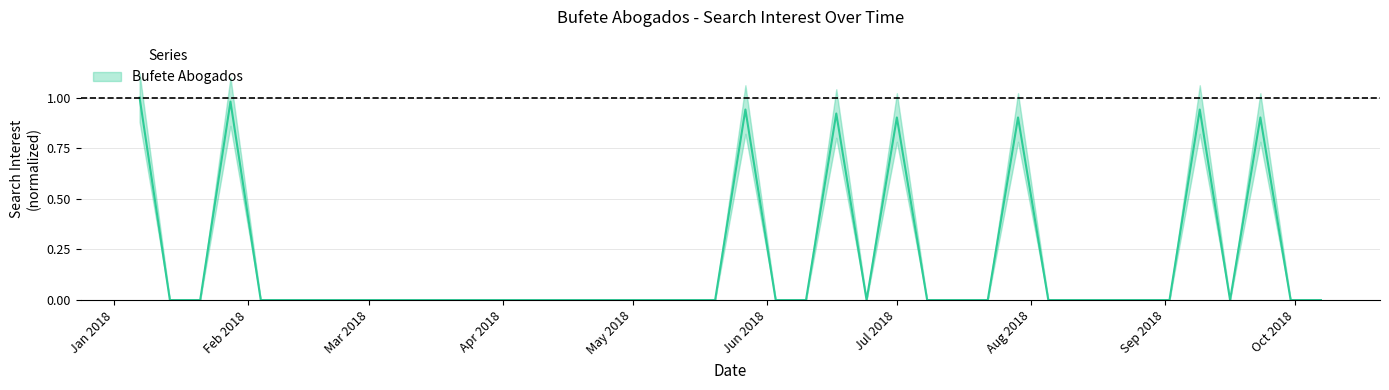

The value at 2018-07-29 is 0.9. True or false?

True